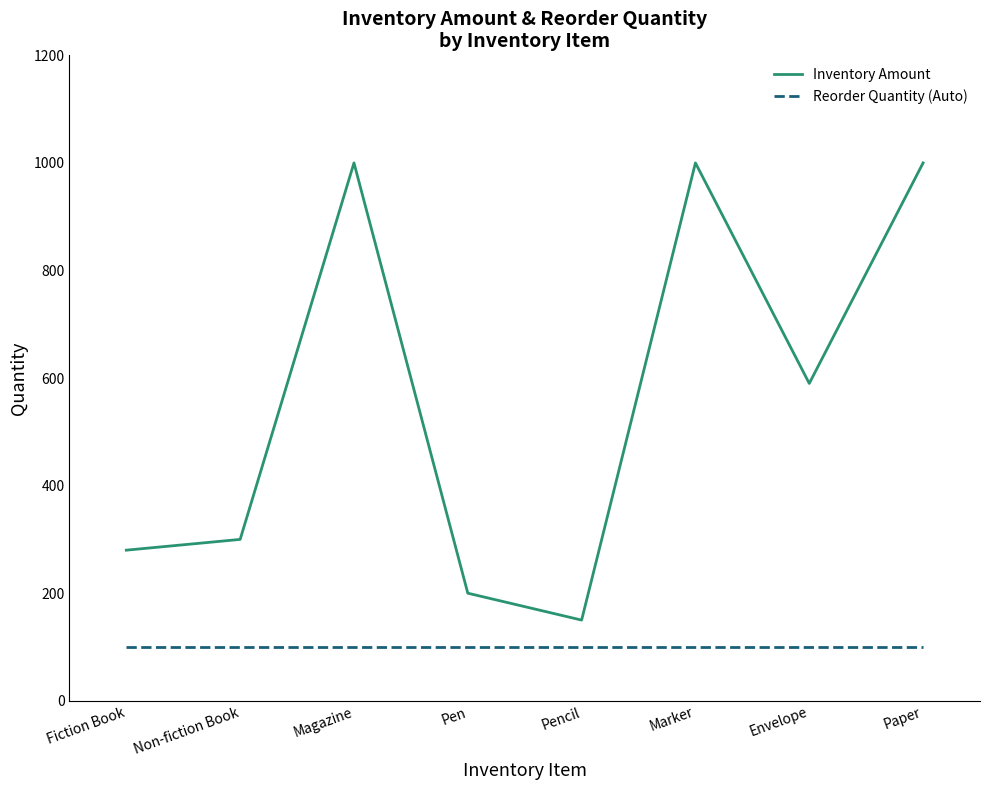

What value does the Inventory Amount series have at Marker?

1000